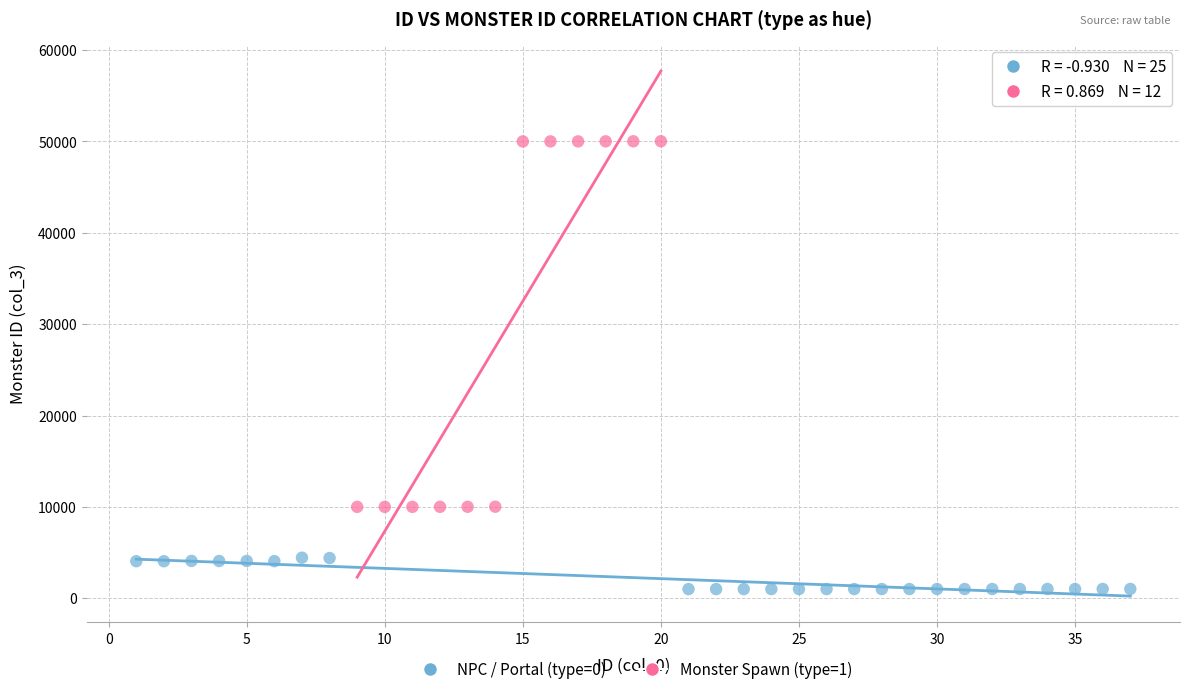

Which series has the largest Y range (max minus min)?

Monster Spawn (type=1)